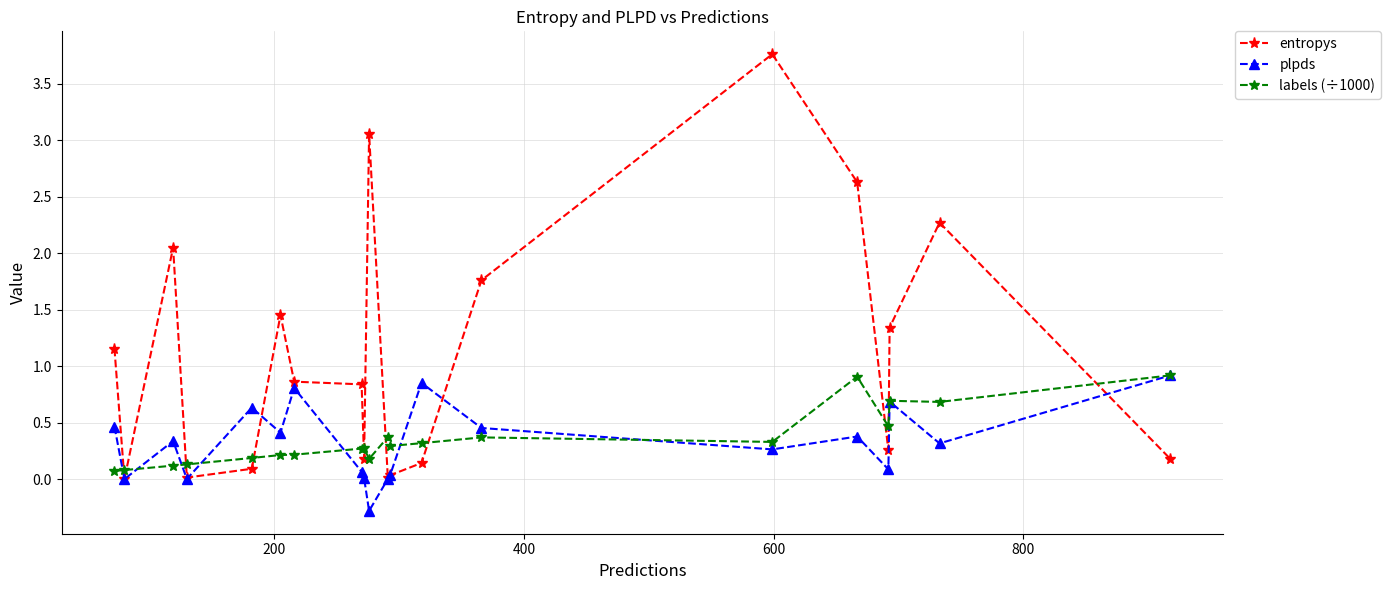

At how many categories does at least one series exceed 1?

9